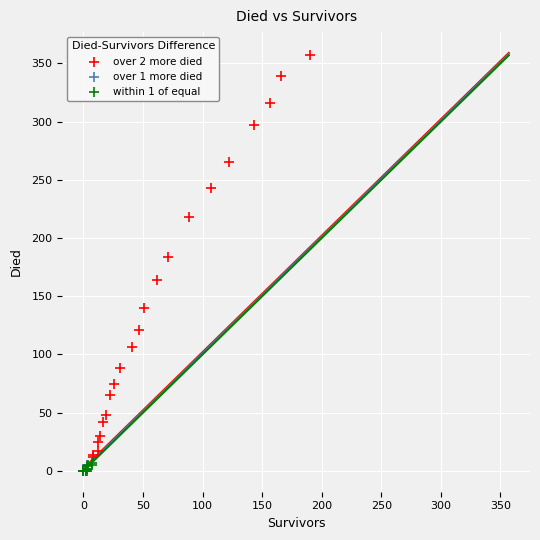

What are all the series names shown in the legend?

over 2 more died, over 1 more died, within 1 of equal